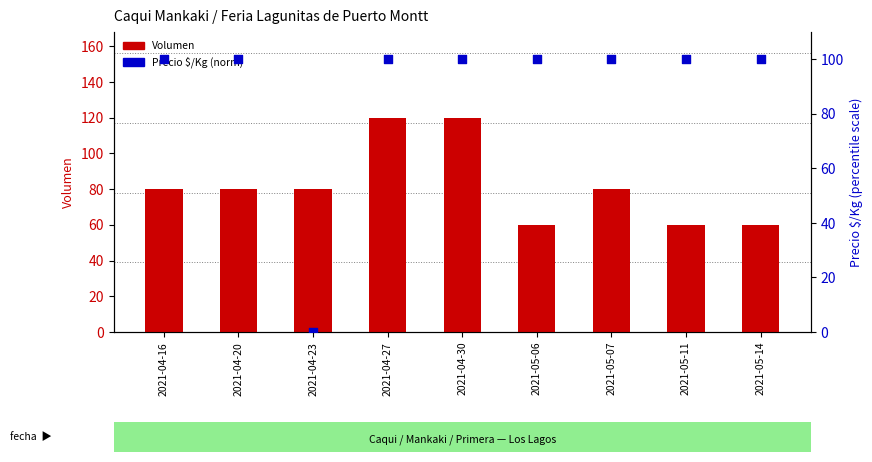

Which series has the largest total across all categories?

Precio $/Kg (norm 0-100)